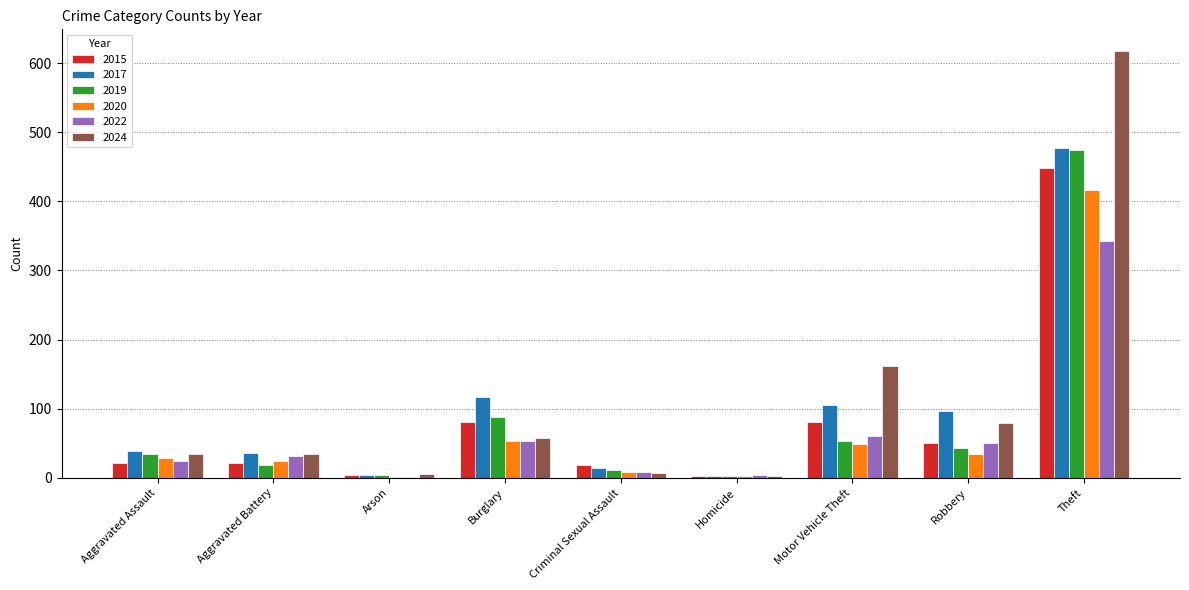

True or false: 2015 has a value of 18 at Criminal Sexual Assault.

True